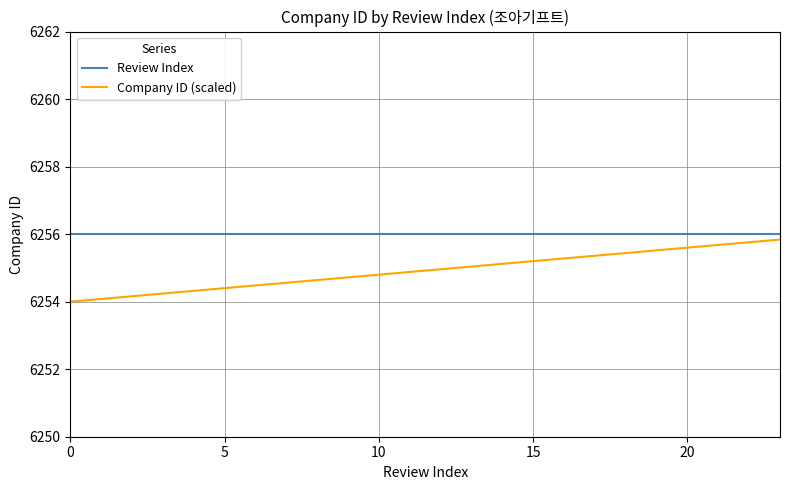

True or false: Company ID (scaled) and Review Index cross at least once.

False